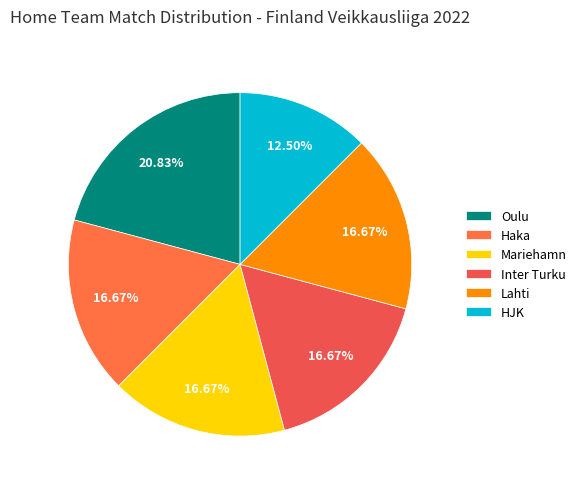

How many segments does this pie chart have?

6